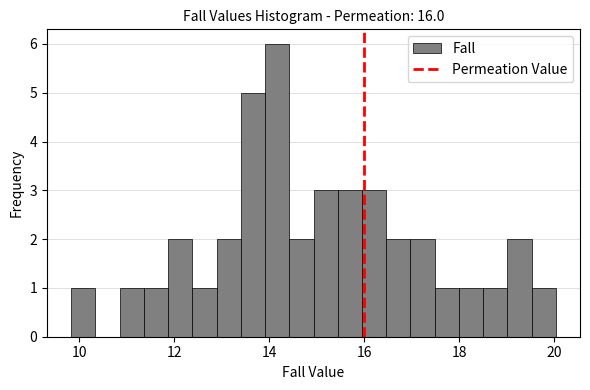

Read against the x-axis, roughly where is the centre of the tallest bar?

14.2